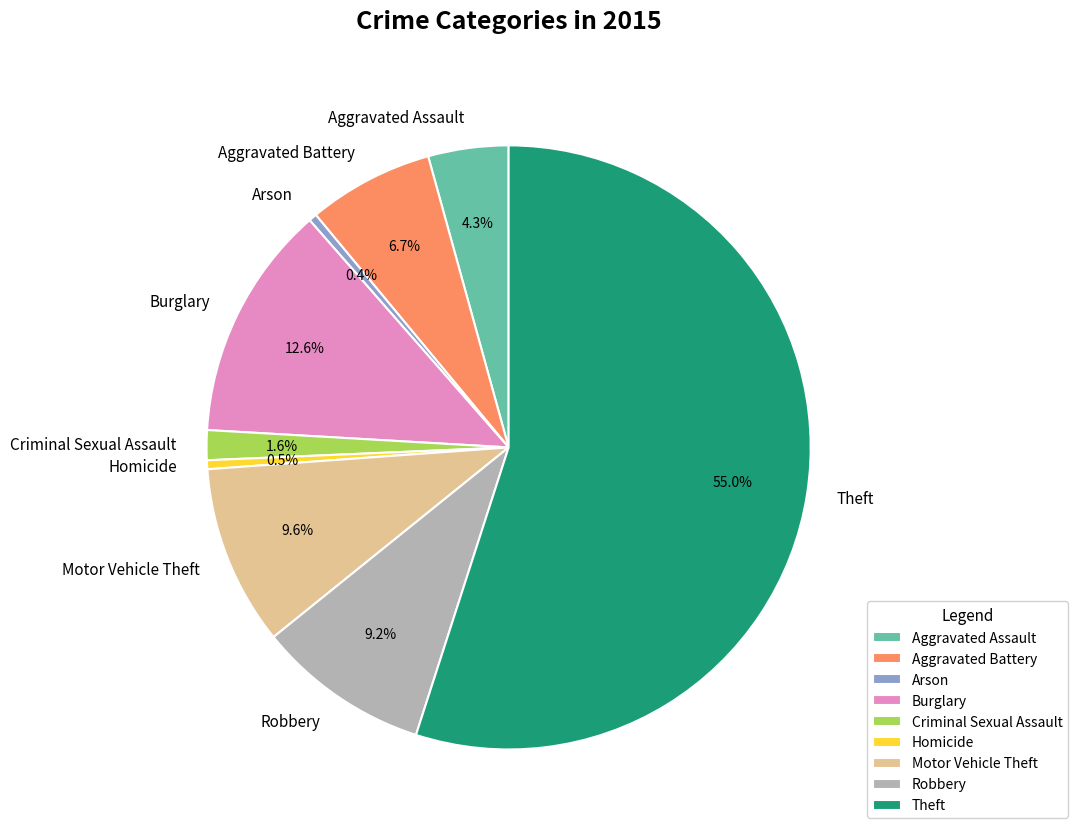

Which category has the biggest portion of the pie?

Theft